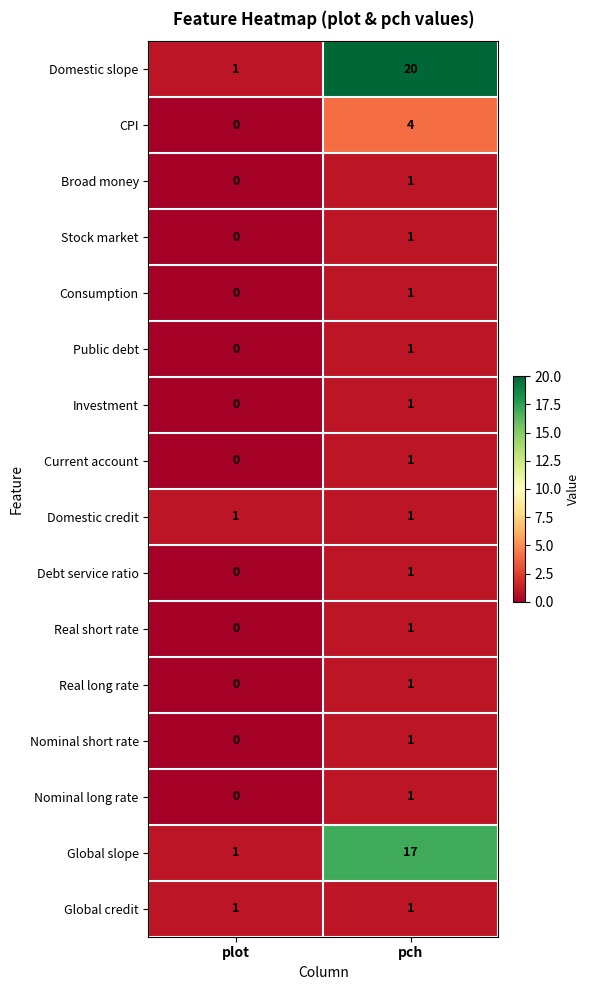

Count the number of categories in the chart.

2